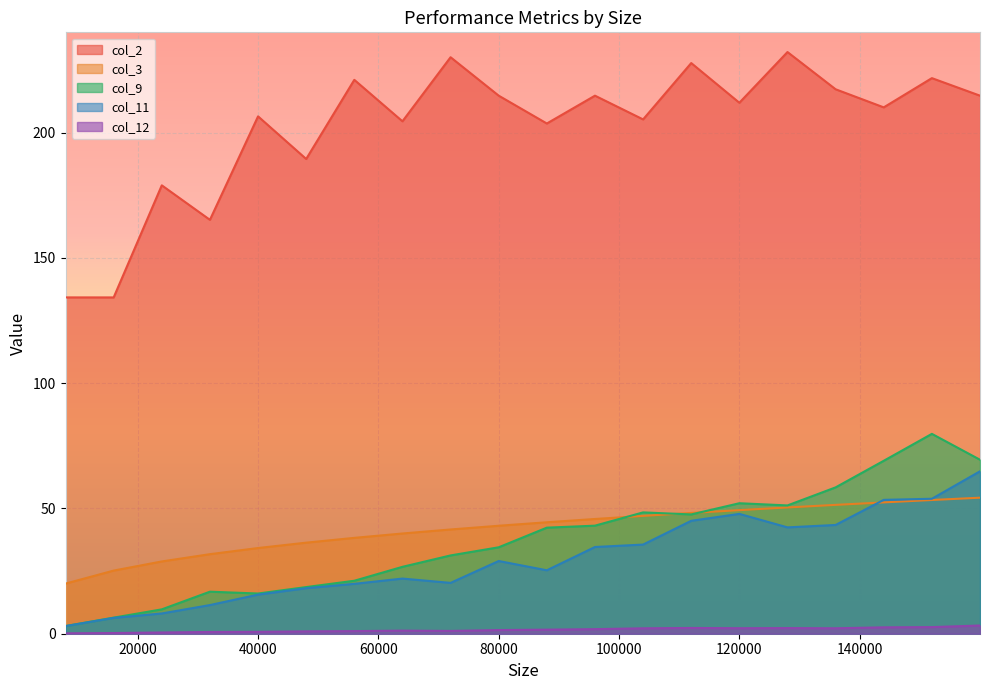

What is the spread (max minus min) of values at 39996?

205.7